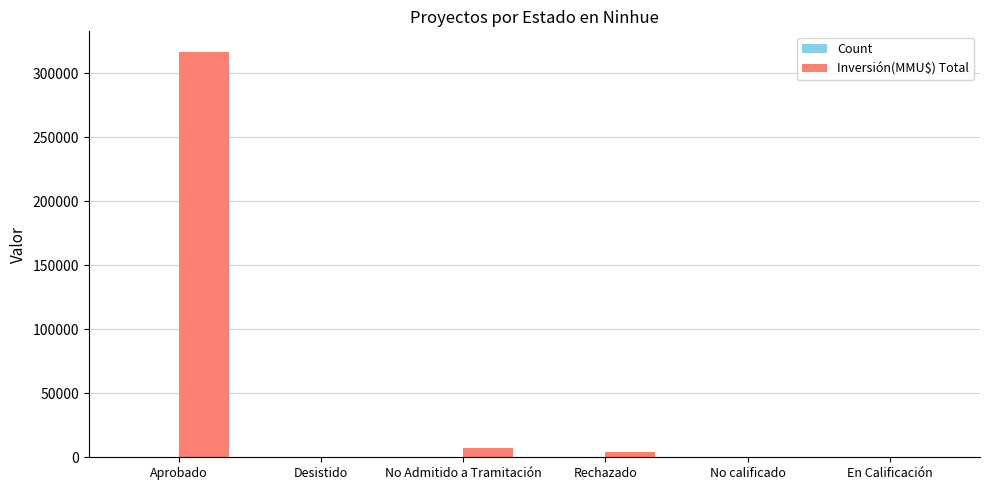

How many series are shown in this chart?

2